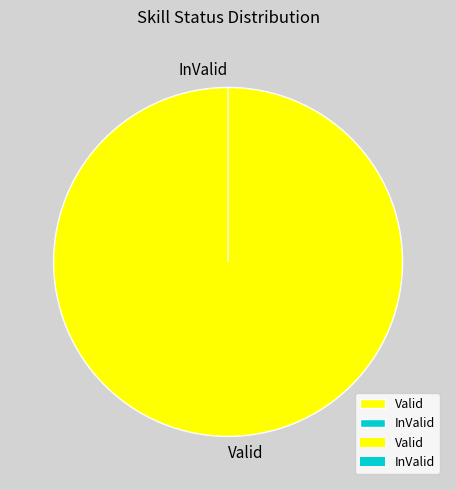

To the nearest percent, what is the average slice percentage?

50%